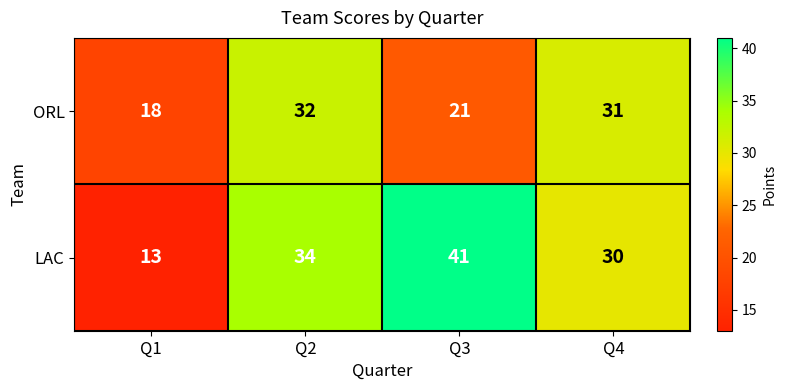

What is the difference between the maximum and minimum values in the ORL series?

14